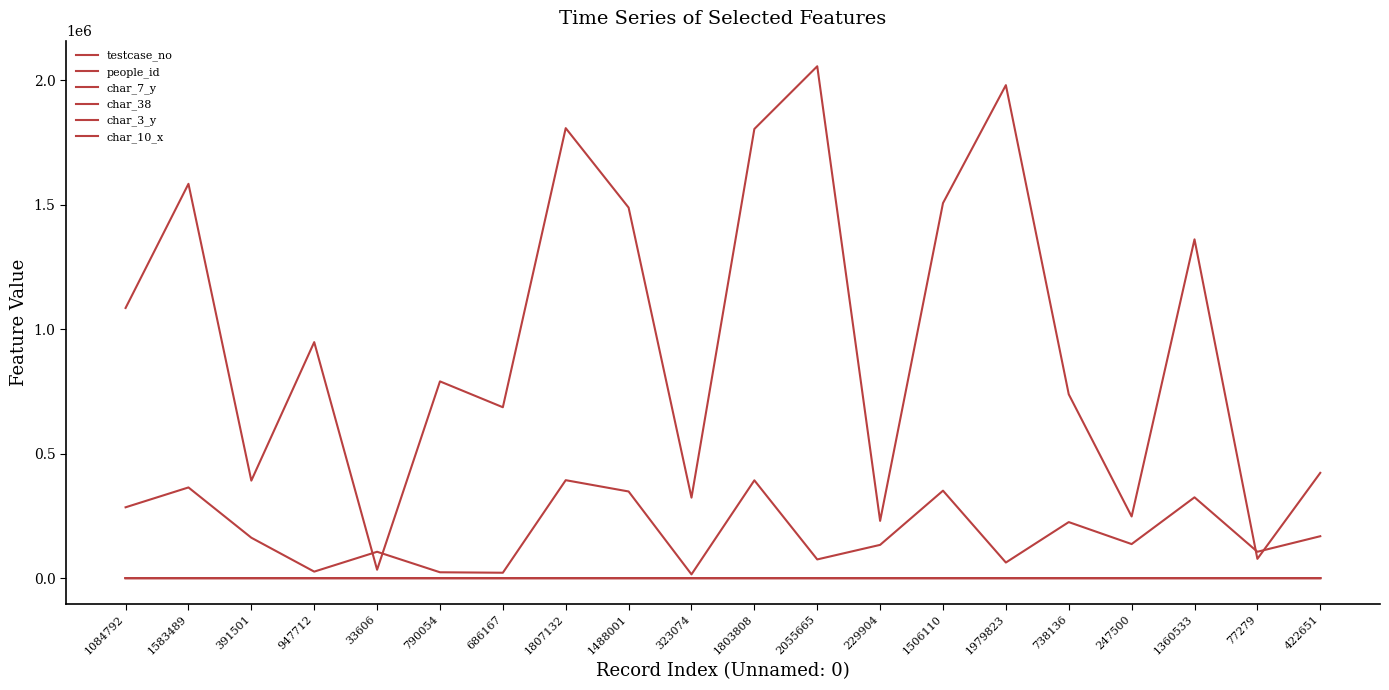

The value of people_id at 1803808 is 392673. True or false?

True